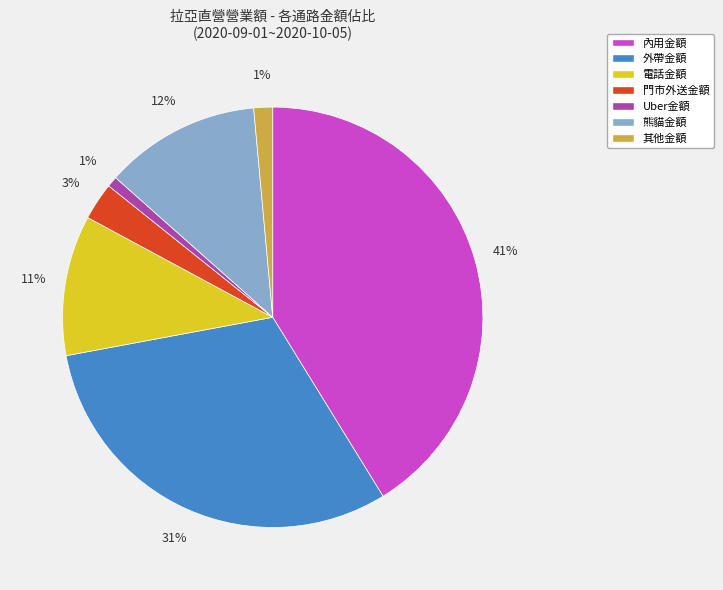

Is there any slice that represents more than half of the pie?

No